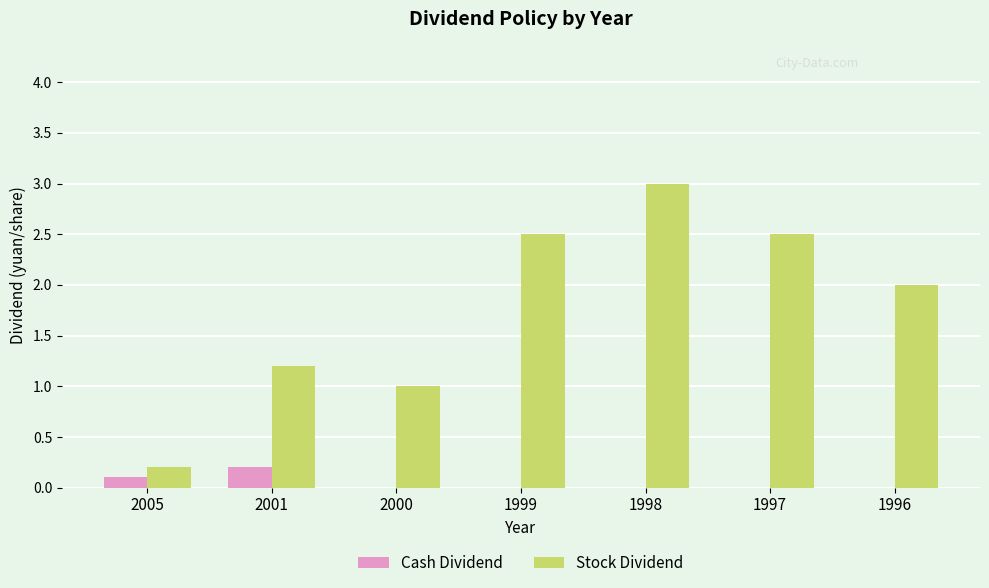

Count the number of data series in this chart.

2